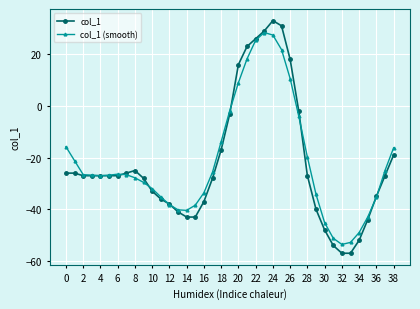

What is the lowest value of the col_1 series?

-57.0